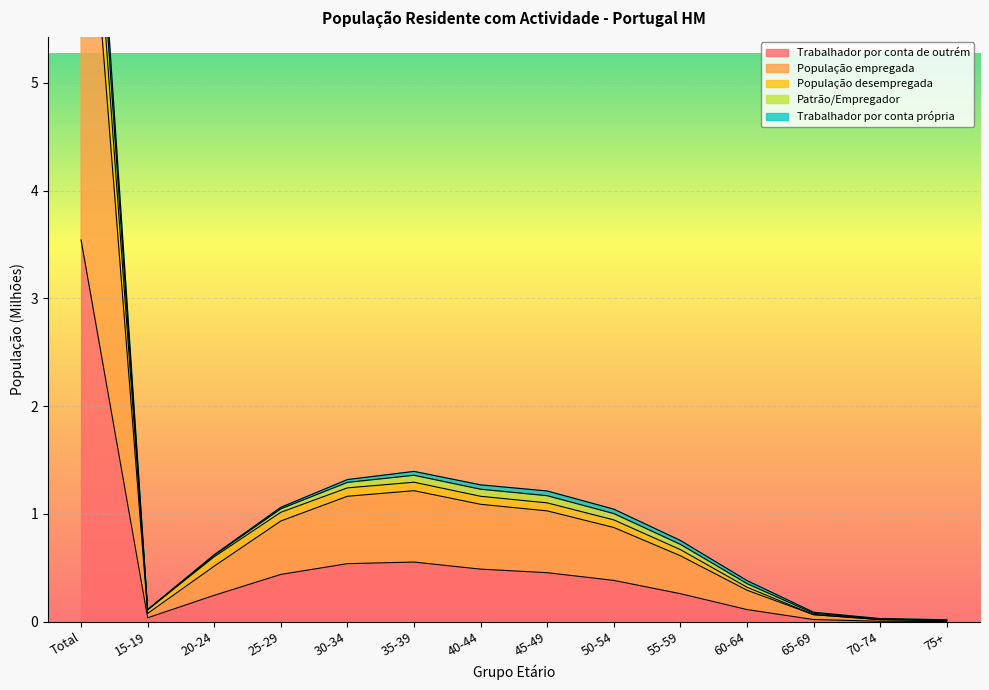

Reading left to right, list all the values displayed in this chart.

Trabalhador por conta de outrém: 3.5	0.0	0.2	0.4	0.5	0.6	0.5	0.5	0.4	0.3	0.1	0.0	0.0	0.0
População empregada: 9.3	0.1	0.6	1.1	1.3	1.4	1.3	1.2	1.0	0.8	0.4	0.1	0.0	0.0
População desempregada: 8.6	0.1	0.6	1.0	1.2	1.3	1.2	1.1	0.9	0.7	0.3	0.1	0.0	0.0
Patrão/Empregador: 9.0	0.1	0.6	1.0	1.3	1.4	1.2	1.2	1.0	0.7	0.4	0.1	0.0	0.0
Trabalhador por conta própria: 7.9	0.1	0.5	0.9	1.2	1.2	1.1	1.0	0.9	0.6	0.3	0.1	0.0	0.0